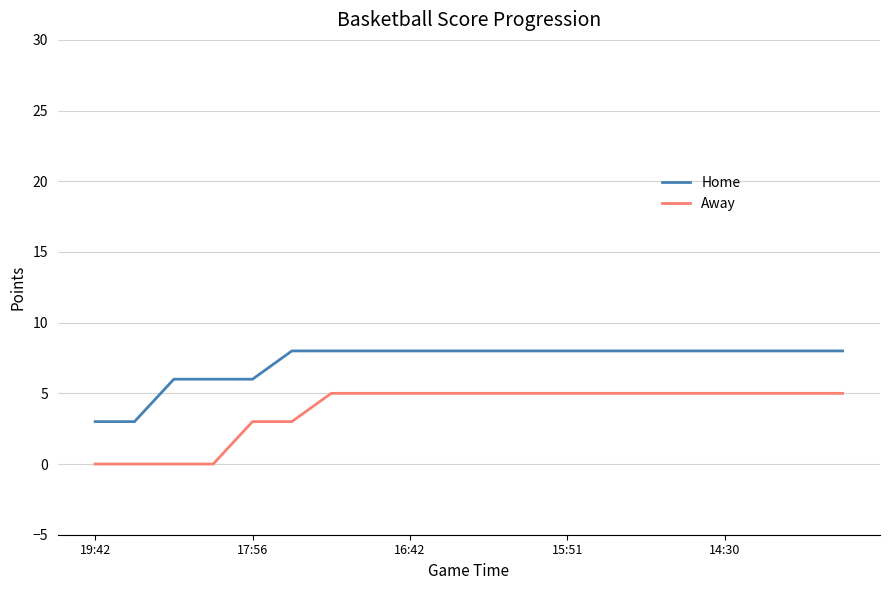

At how many categories does at least one series exceed 5?

18